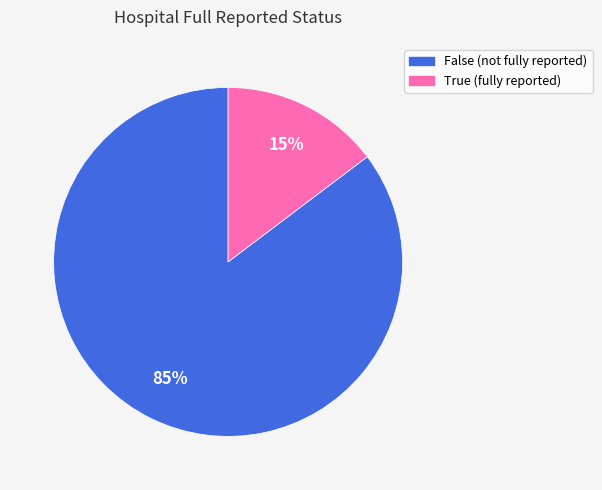

Combined, do True (fully reported) and False (not fully reported) account for over 50%?

Yes